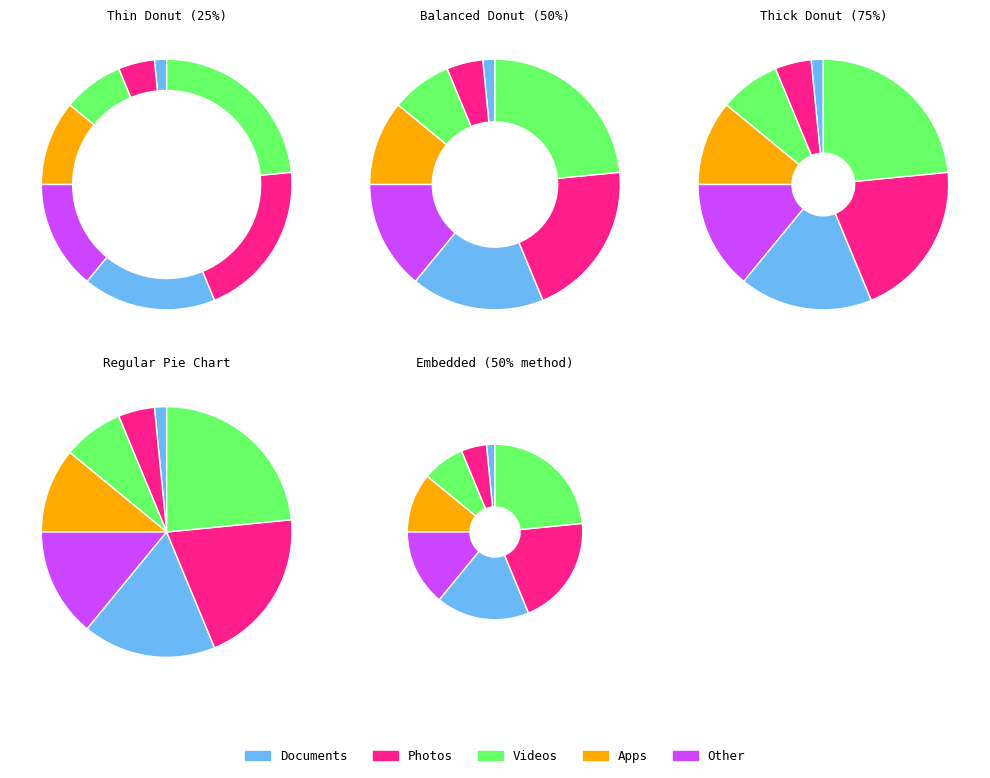

Do 35 and 5 together represent more than half of the pie?

No